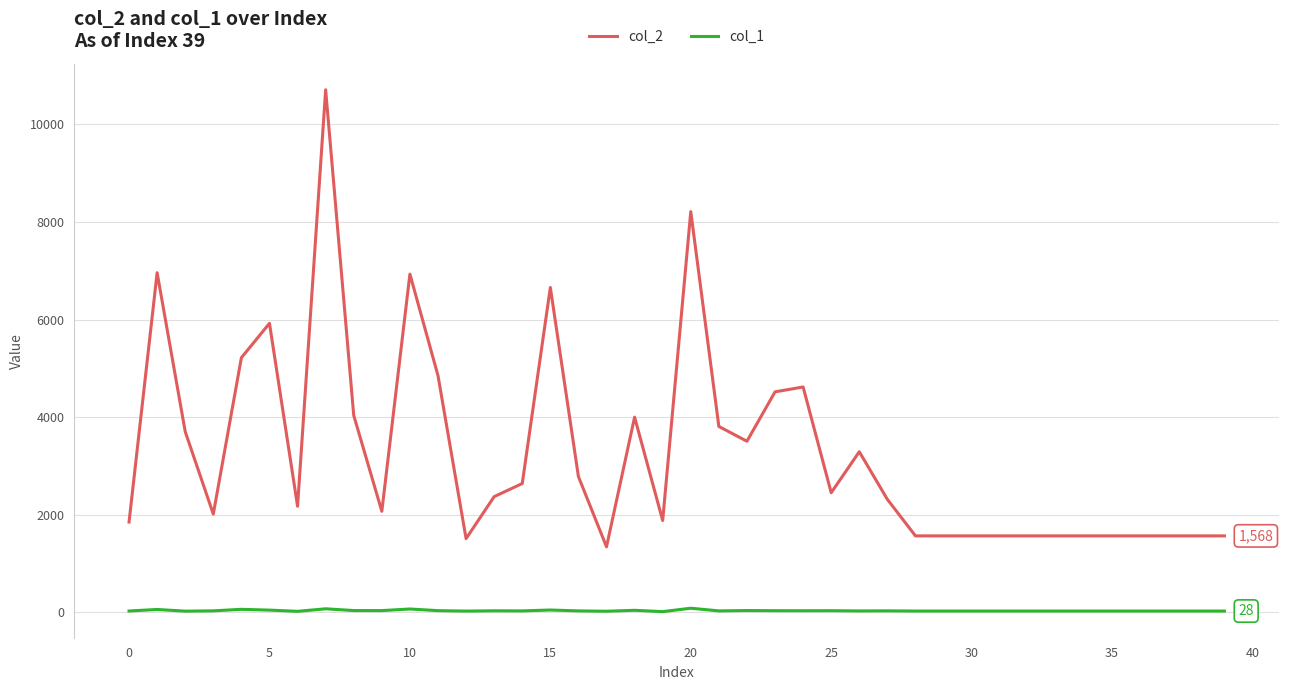

What is the sum of all col_1 values?

1445